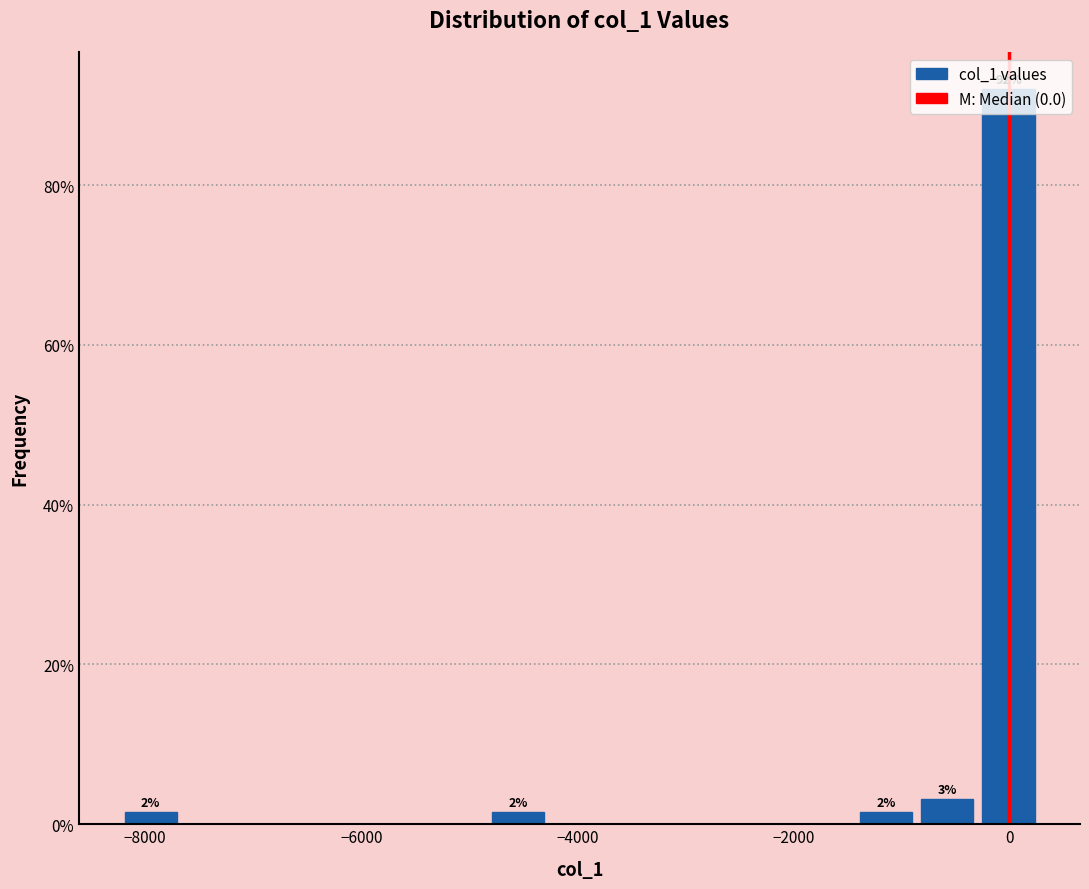

Around what value on the x-axis is the tallest bar? Give the approximate position of its centre, as read against the axis.

0